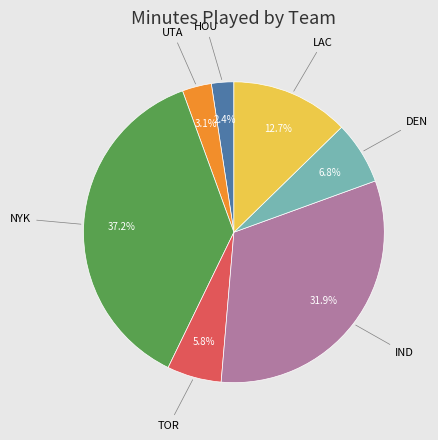

What is the total percentage of UTA and HOU?

5.5%